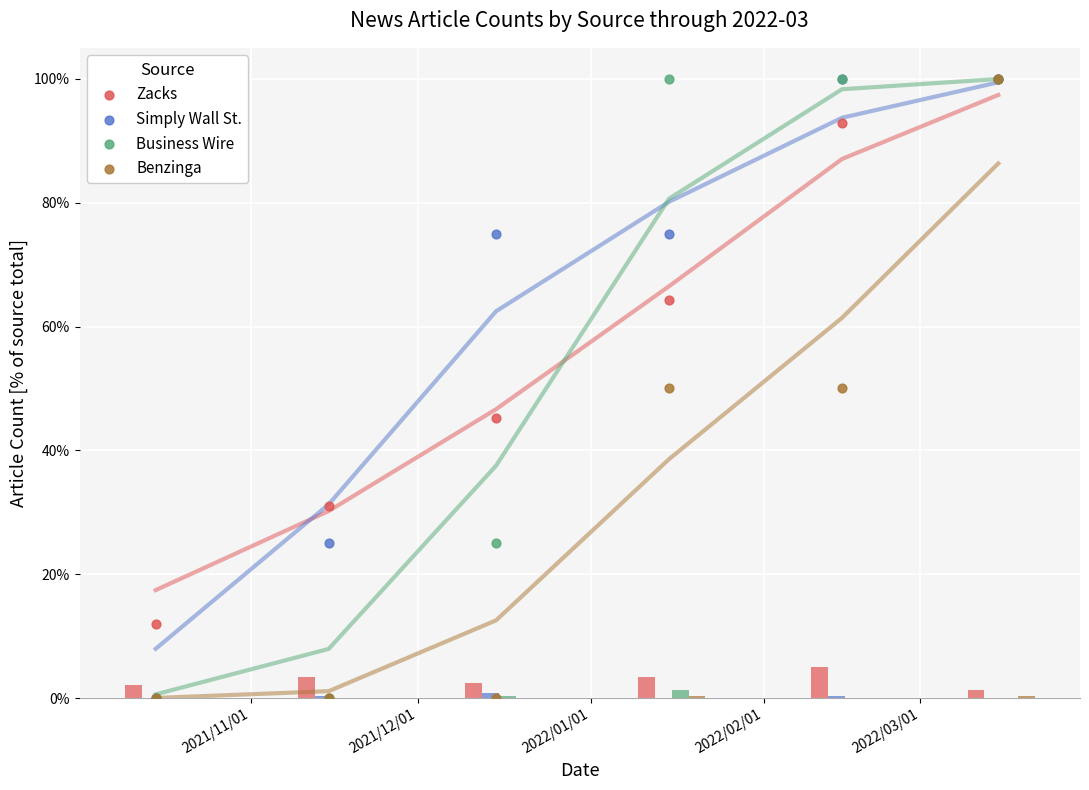

What are all the series names shown in the legend?

Zacks, Simply Wall St., Business Wire, Benzinga